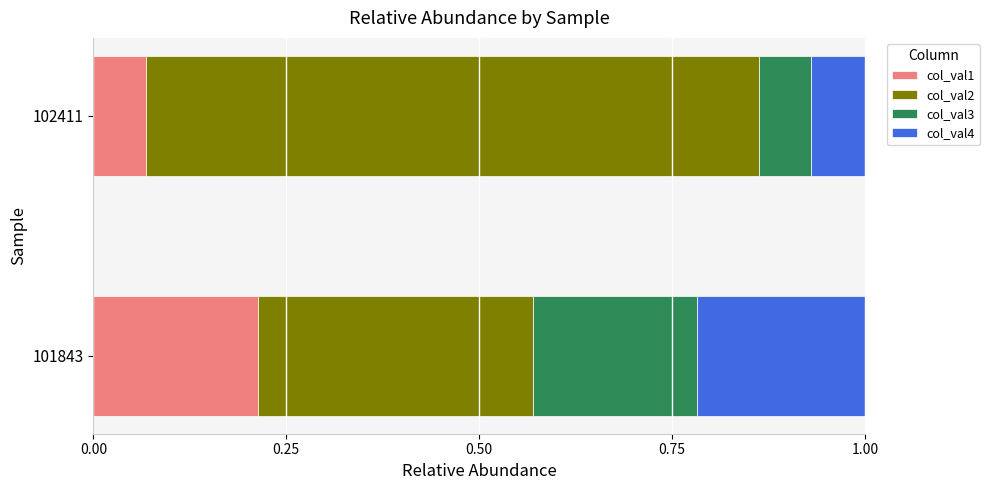

The value of col_val1 at 101843 is 0.1. True or false?

False